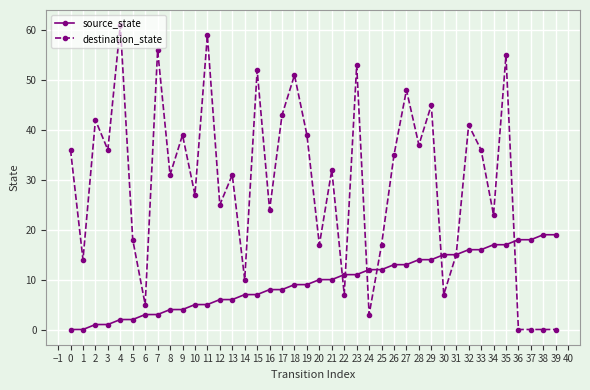

Which series has the largest total across all categories?

destination_state